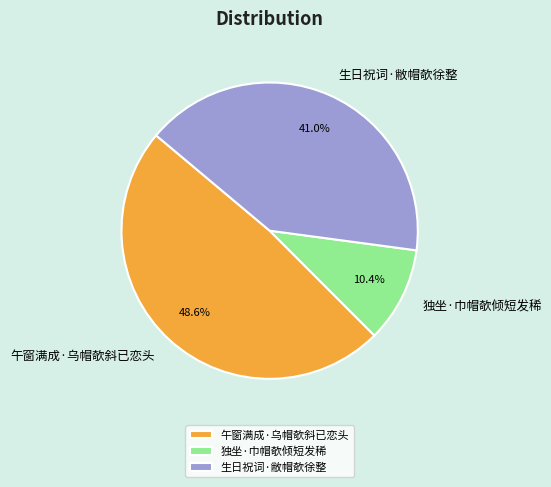

Between 午窗满成·乌帽欹斜已恋头 and 生日祝词·敝帽欹徐整, which is larger?

午窗满成·乌帽欹斜已恋头